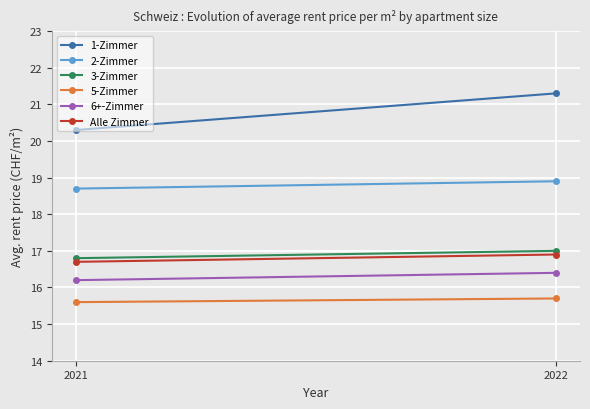

What value does the 3-Zimmer series have at 2021?

16.8